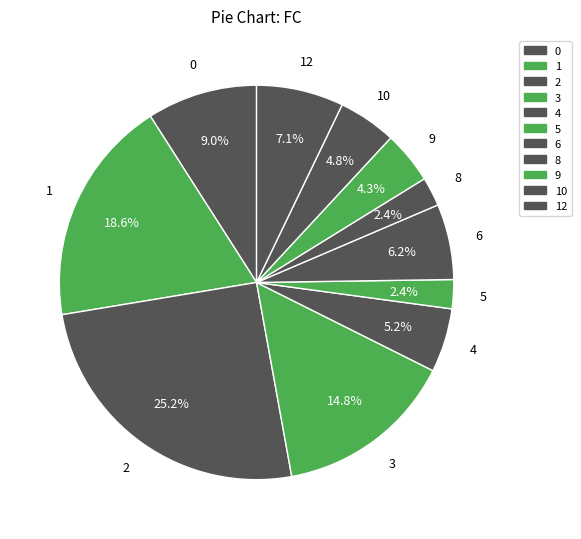

How many segments does this pie chart have?

11